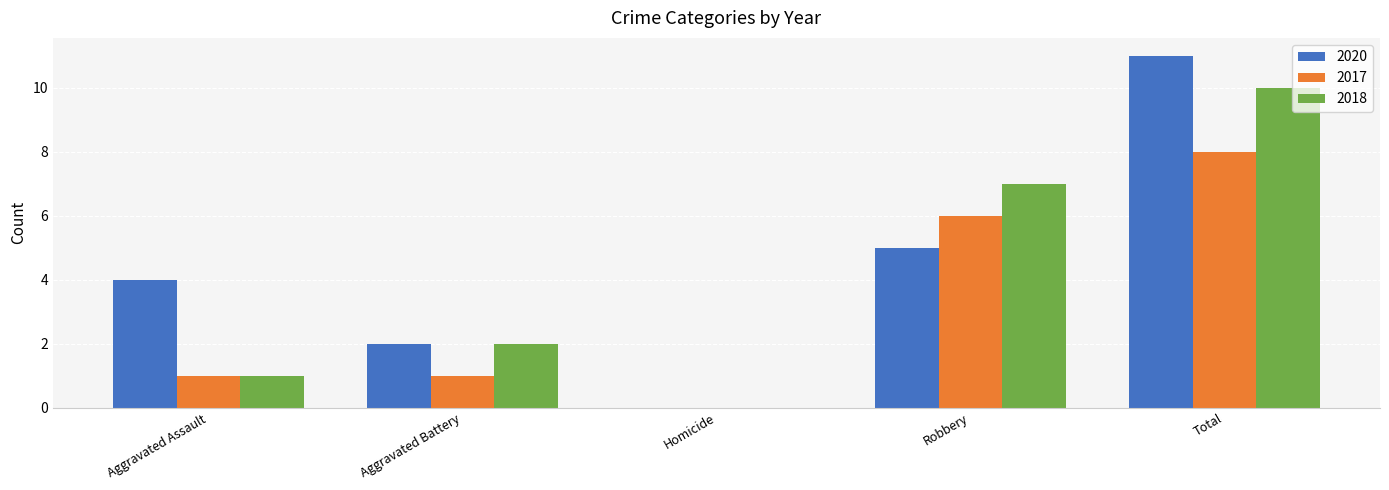

What is the sum of the 2018 values at Aggravated Assault and Total?

11